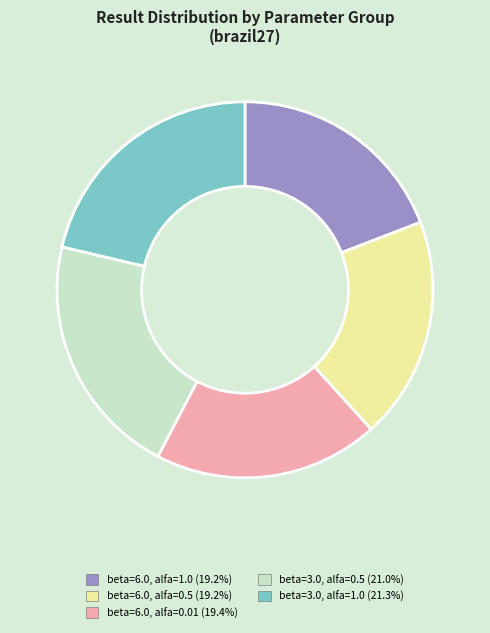

What is the ratio of the value at beta=6.0, alfa=0.01 to the value at beta=6.0, alfa=1.0?

1.0